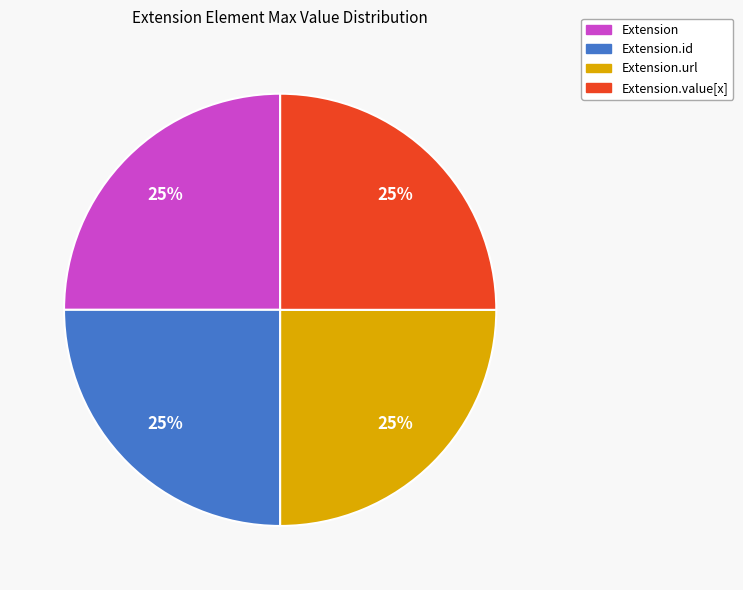

To the nearest percent, what is the difference between the largest and smallest slice percentages?

0%